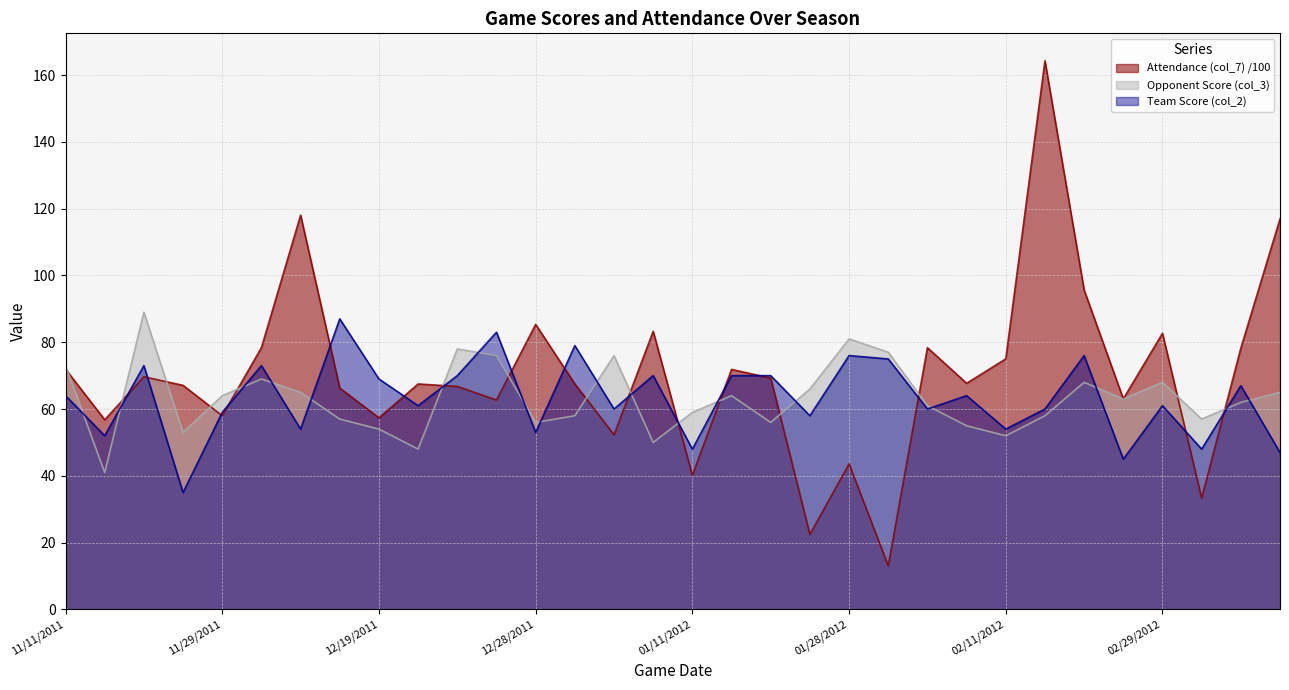

Where does the Attendance (col_7) series first go above 67?

11/11/2011